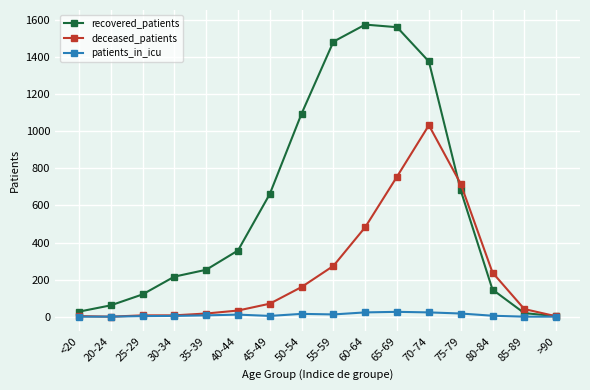

At how many categories does at least one series exceed 336?

8